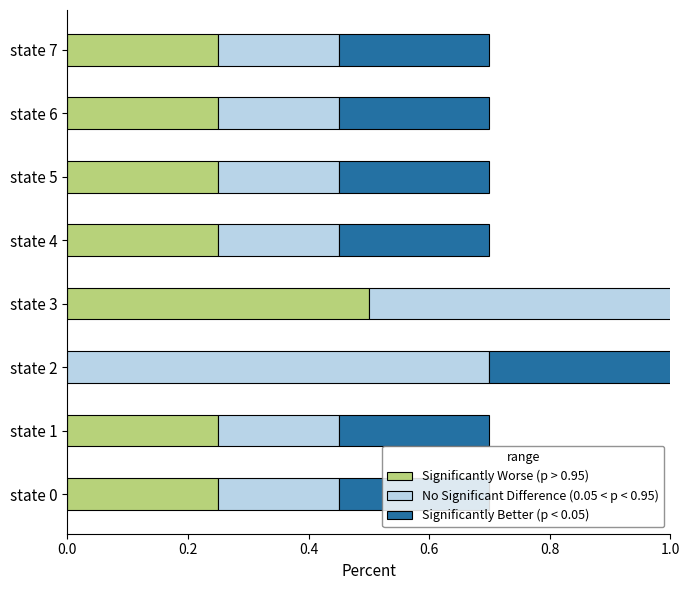

How many series are shown in this chart?

3